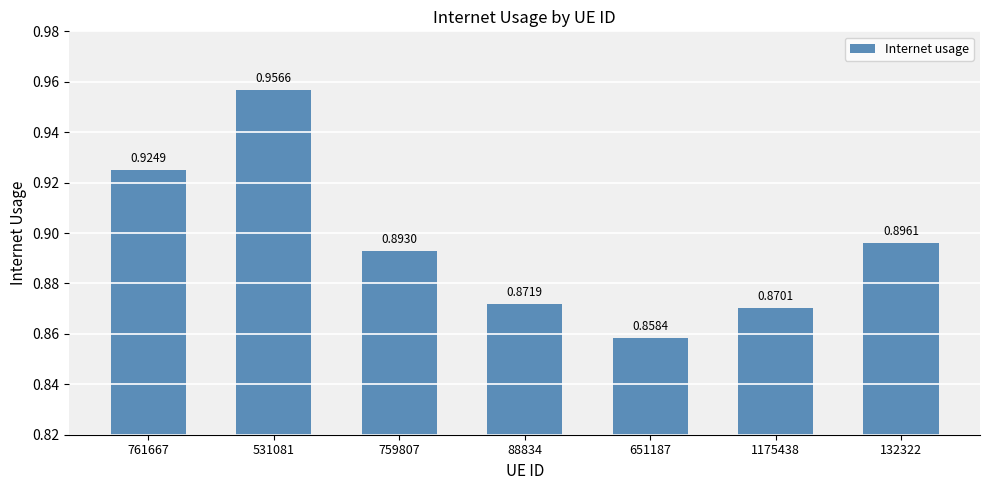

Between 531081 and 1175438, which is larger?

531081